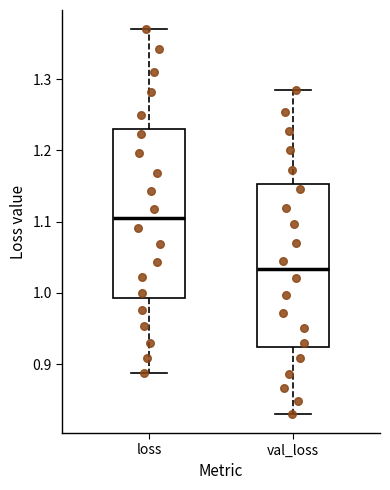

Which box's median line is the lowest?

val_loss